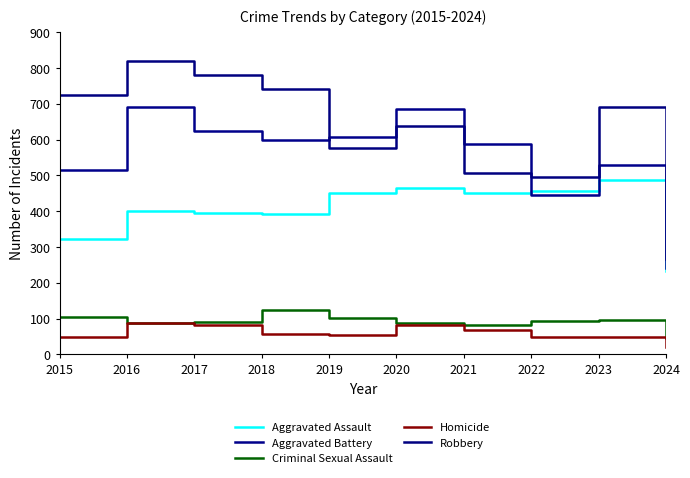

The value of Criminal Sexual Assault at 2021 is 81. True or false?

True